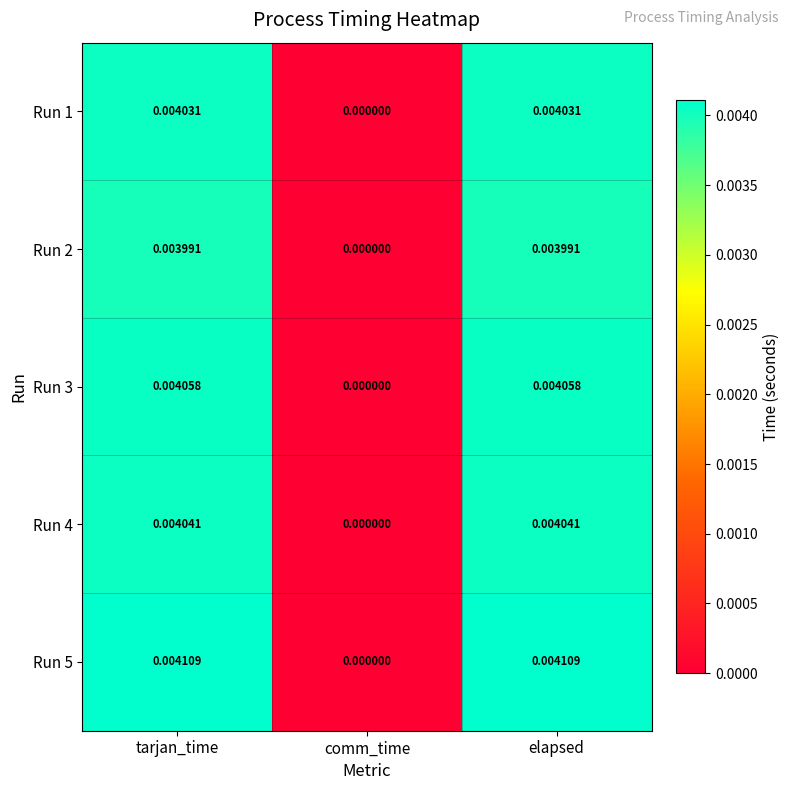

Where is Run 4 nearest to the value 0?

comm_time